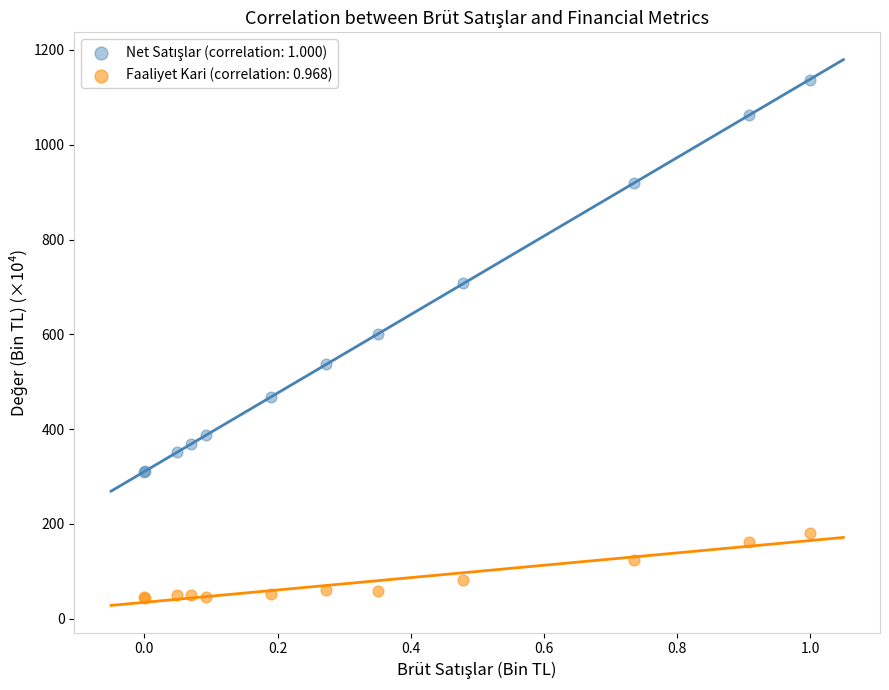

What is the X range (max minus min) for the scatter plot?

1.0